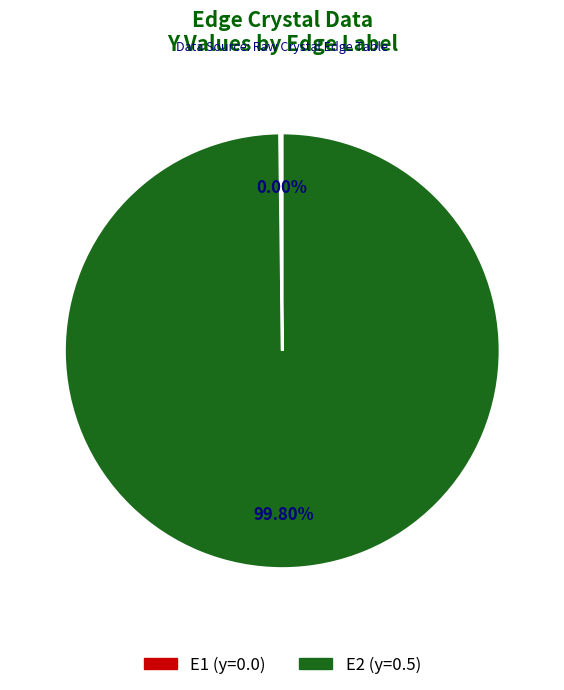

Rank the categories by value from highest to lowest.

E2, E1